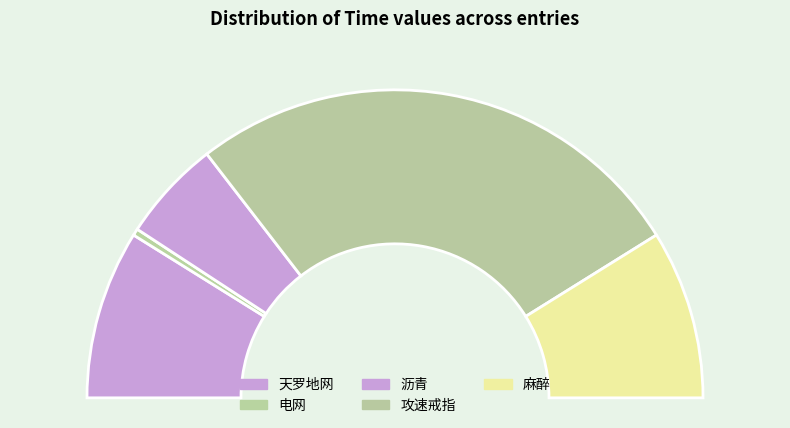

Which slice is the smallest?

电网